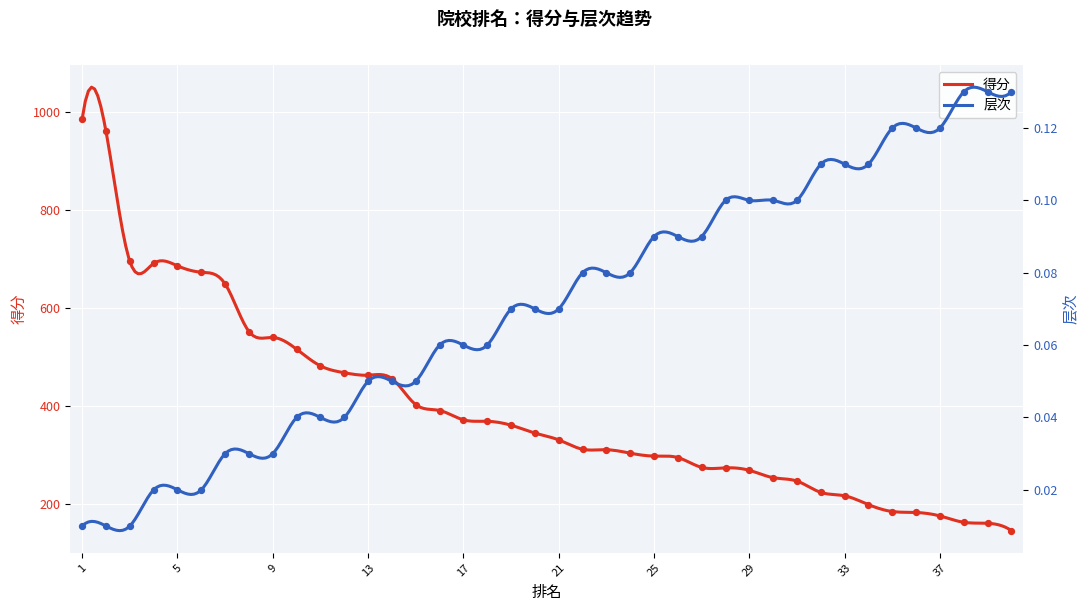

Which series reaches the minimum Y coordinate?

层次